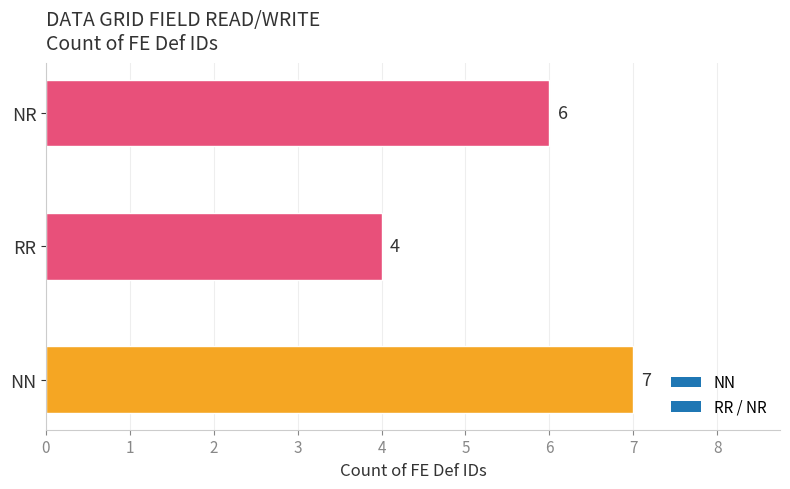

Which label corresponds to the smallest value in the chart?

RR